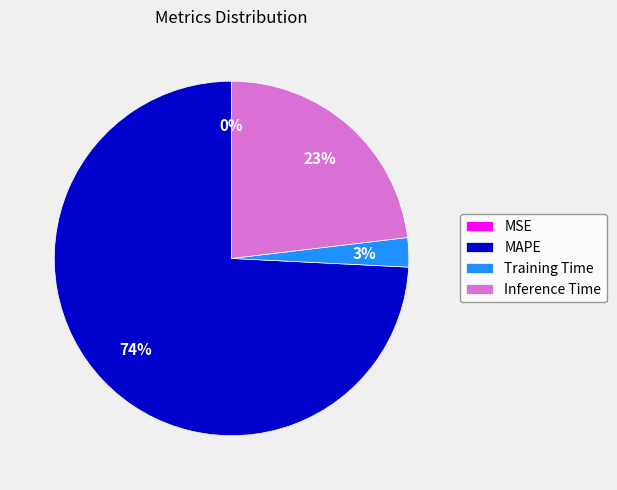

To the nearest percent, what portion does Inference Time represent?

23%